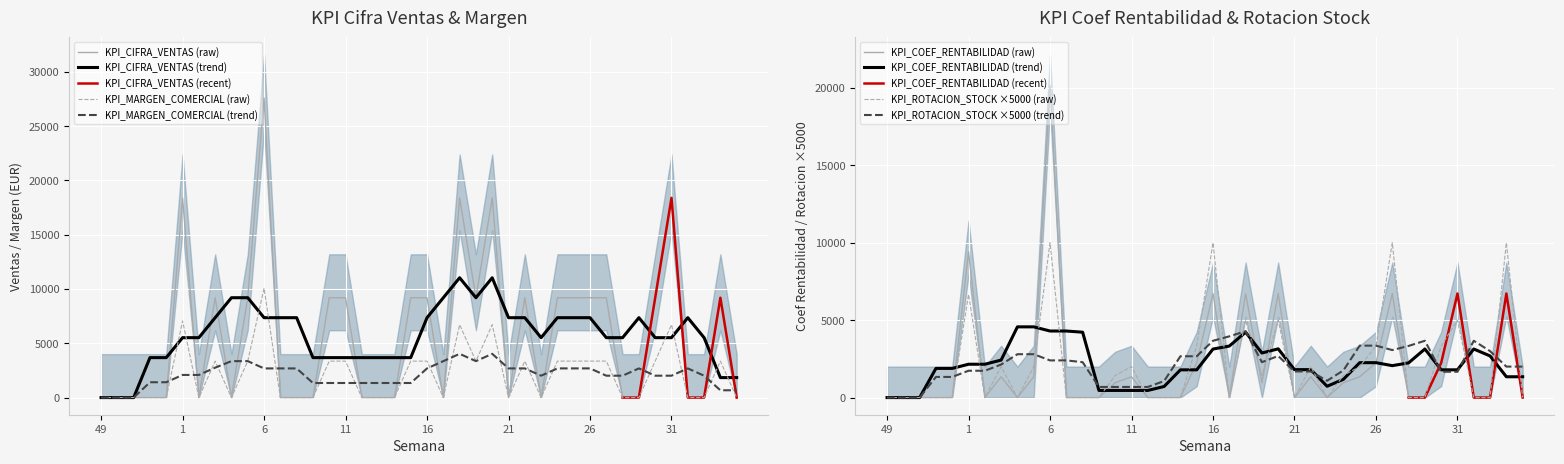

What is the average value of the KPI_CIFRA_VENTAS series?

5750.0